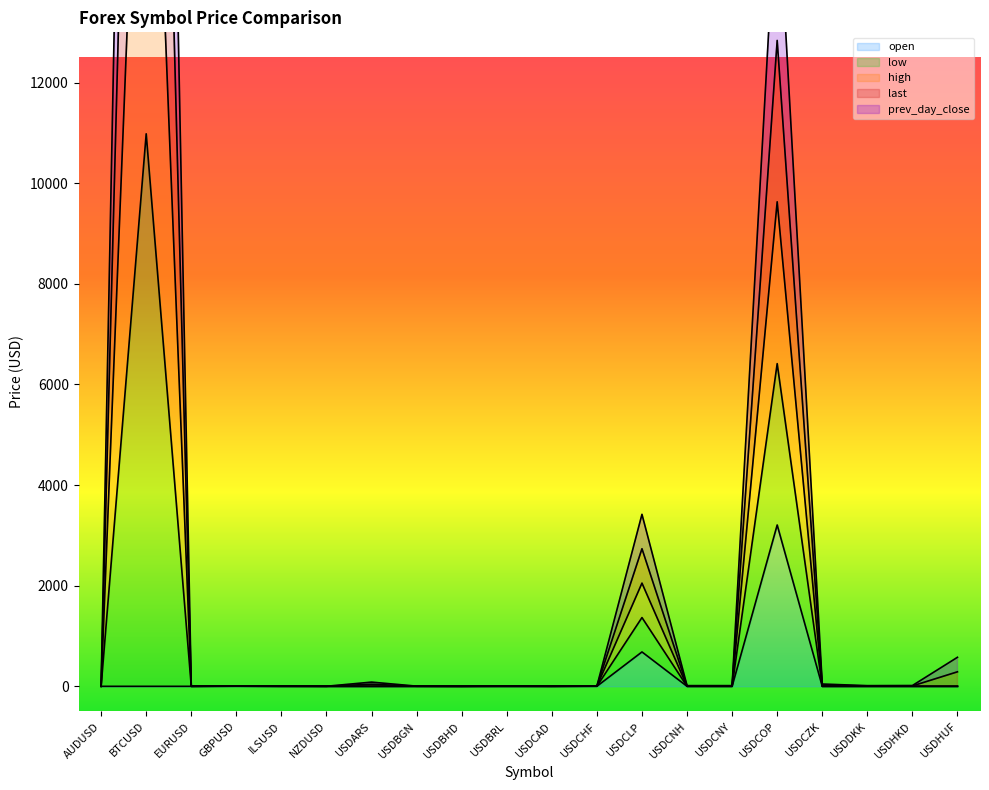

What is the total value across all series at EURUSD?

3.4